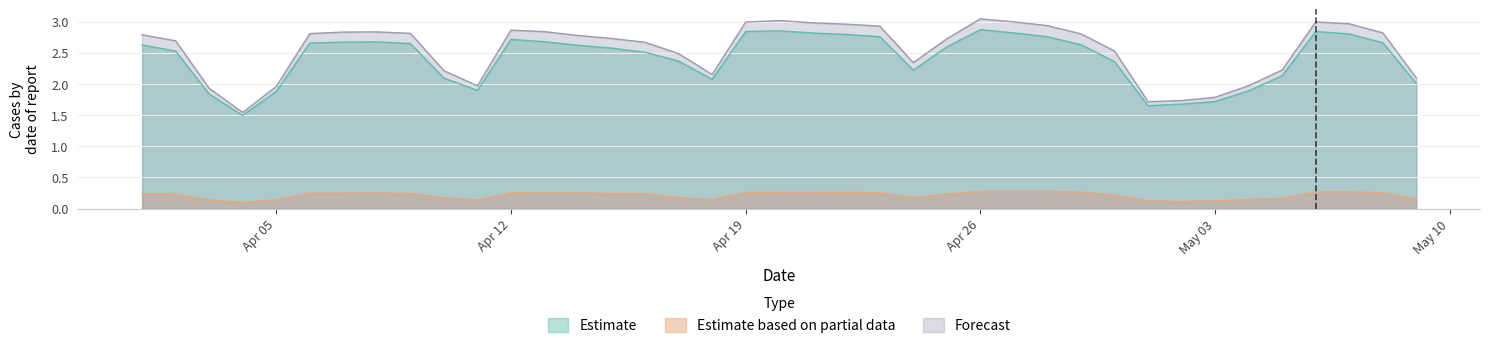

What is the greatest value displayed?

3.0